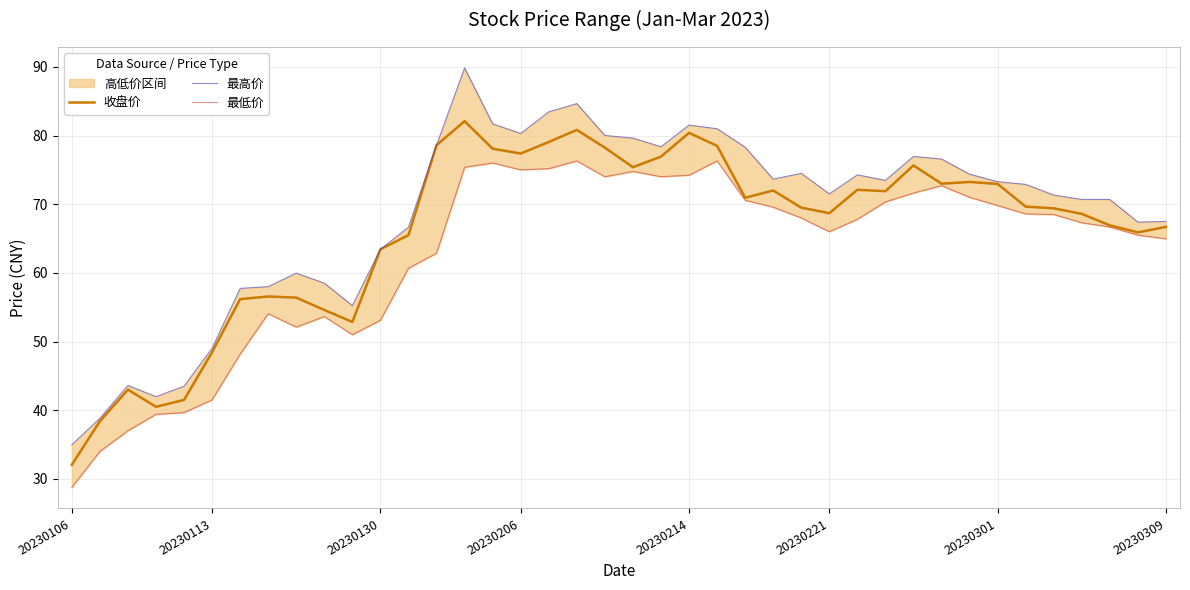

List the series in order of their peak value, highest first.

最高价, 收盘价, 最低价